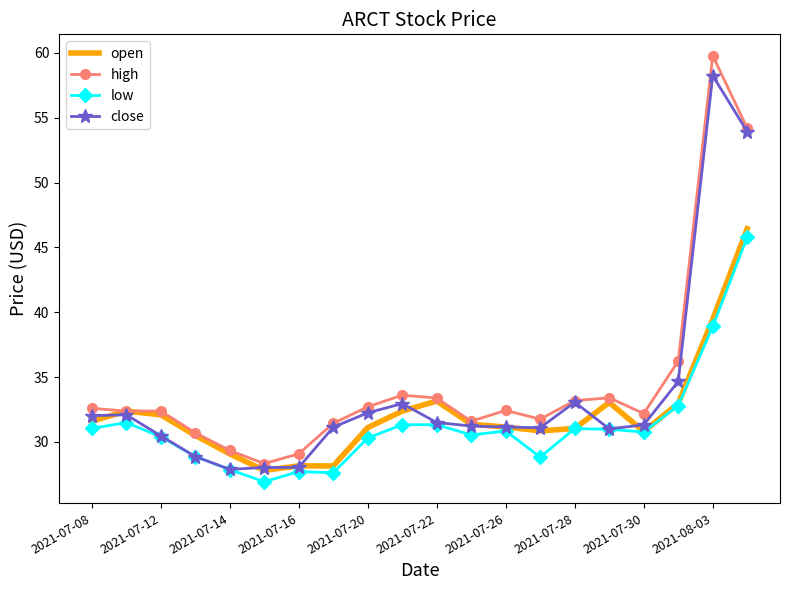

True or false: low and high cross at least once.

False